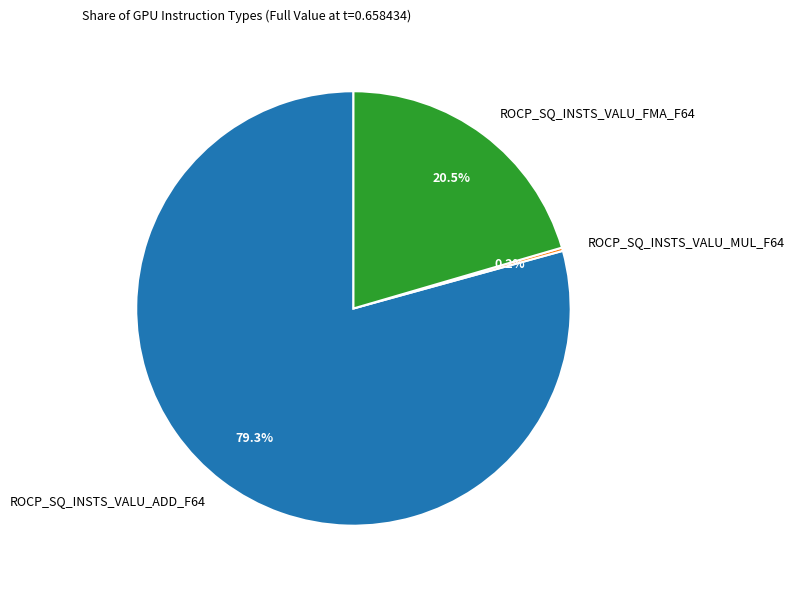

Which slice represents more than half of the pie?

ROCP_SQ_INSTS_VALU_ADD_F64